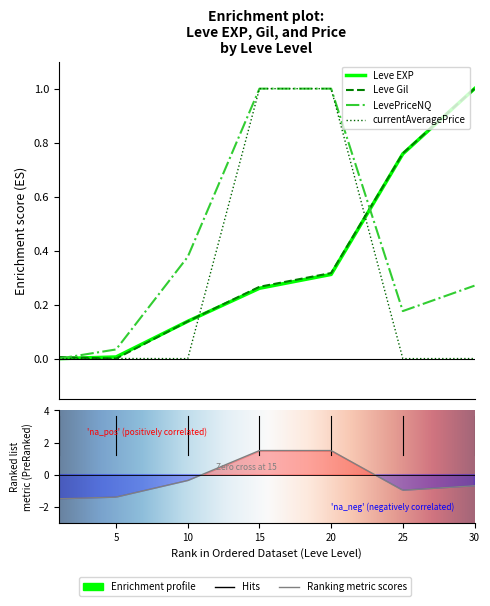

What is the difference between the Leve EXP values at 20 and 25?

0.4